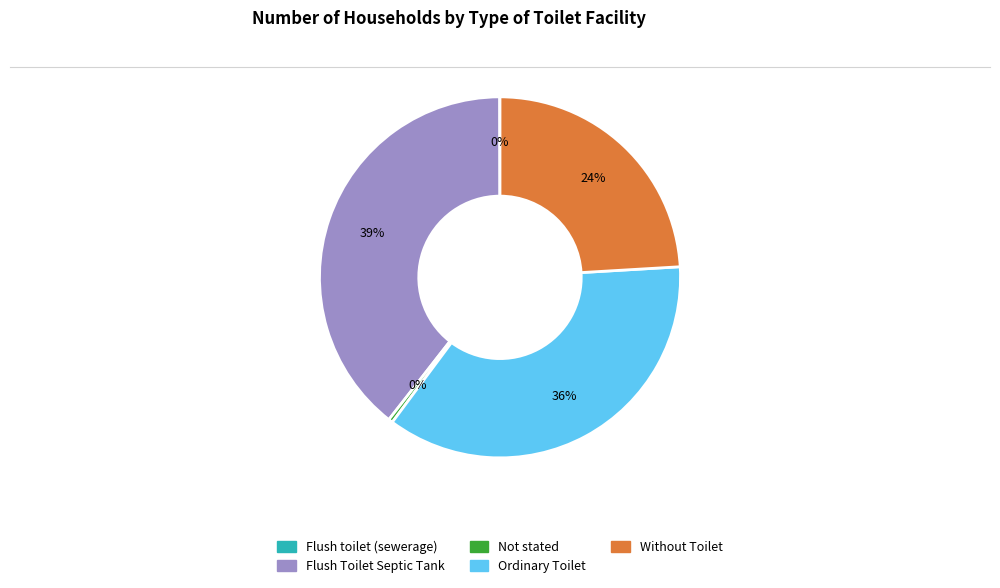

The Flush Toilet Septic Tank slice represents 39% of the pie. True or false?

True